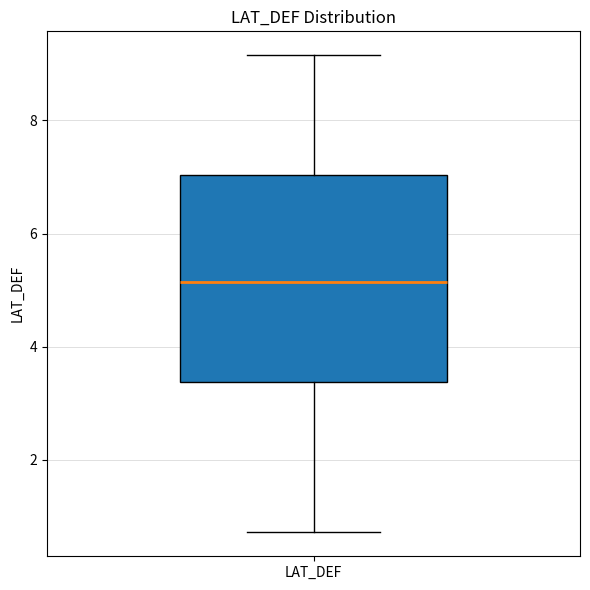

Transcribe this box plot: give where the median line is, the range the box spans, and where the two whiskers end, as read against the y-axis. The values are not printed on the chart, so give them approximately, as read against the axis.

median 5.2, box 3.4 to 7.0, whiskers 0.8 to 9.2